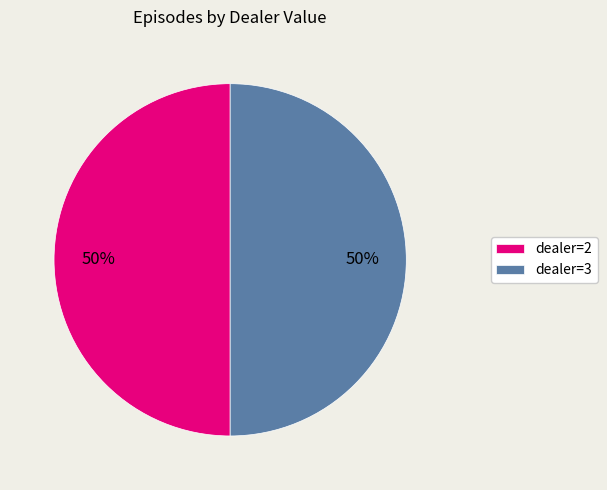

What is the ratio of the value at dealer=2 to the value at dealer=3?

1.0